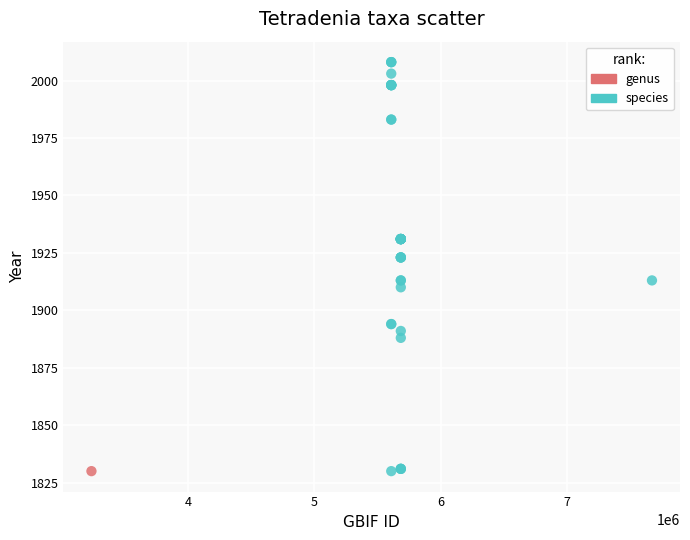

What are all the series names shown in the legend?

genus, species